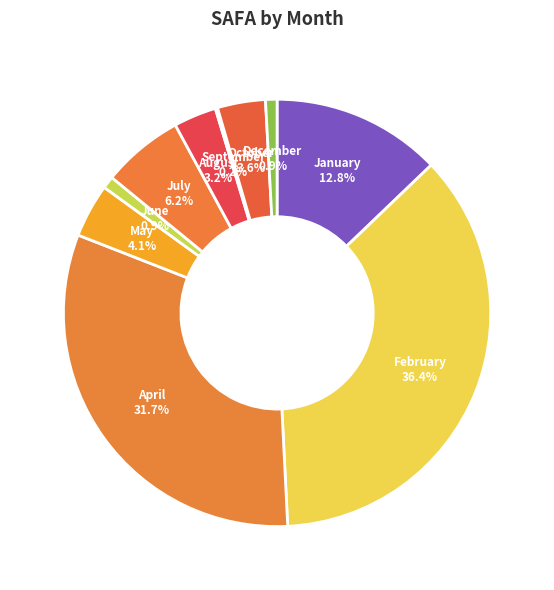

Do January and February together represent more than half of the pie?

No